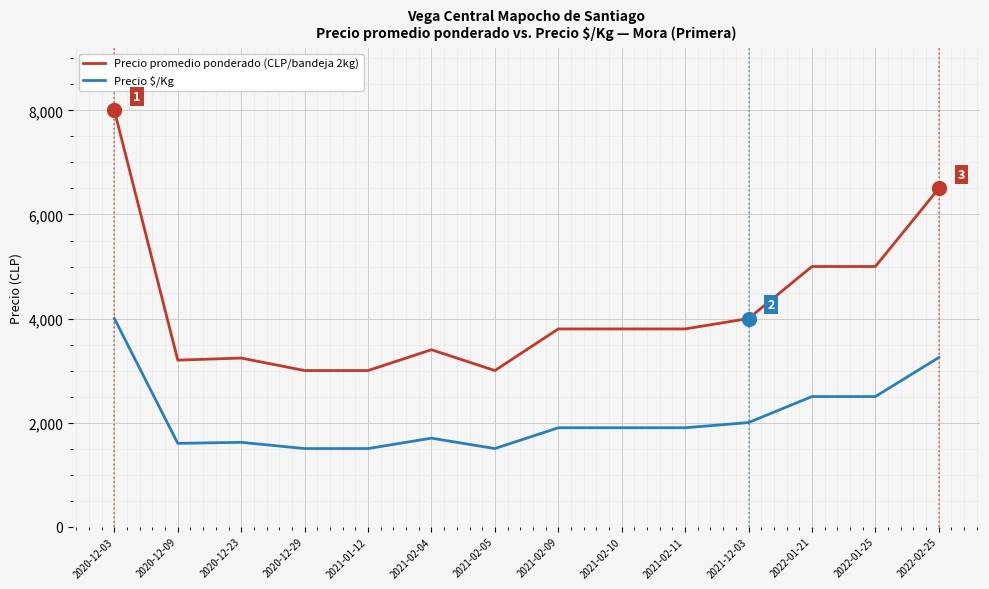

What is the difference between the maximum and minimum values in the Precio $/Kg series?

2500